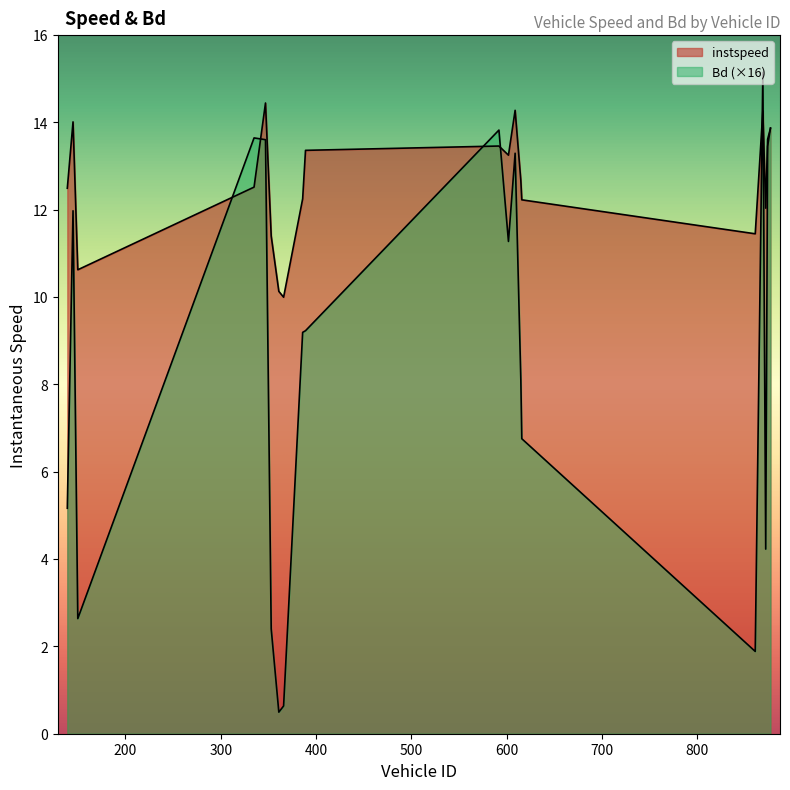

Reading left to right, transcribe all the data shown in this chart.

instspeed: 139=12.5	145=14.0	150=10.6	335=12.5	347=14.4	353=11.4	361=10.1	366=10.0	386=12.3	389=13.4	592=13.5	602=13.3	609=14.3	615=12.7	616=12.2	861=11.5	869=14.3	872=12.0	874=13.6	877=13.9
Bd: 139=5.2	145=12.0	150=2.6	335=13.6	347=13.6	353=2.4	361=0.5	366=0.6	386=9.2	389=9.2	592=13.8	602=11.3	609=13.3	615=8.1	616=6.8	861=1.9	869=15.1	872=4.2	874=13.5	877=13.9